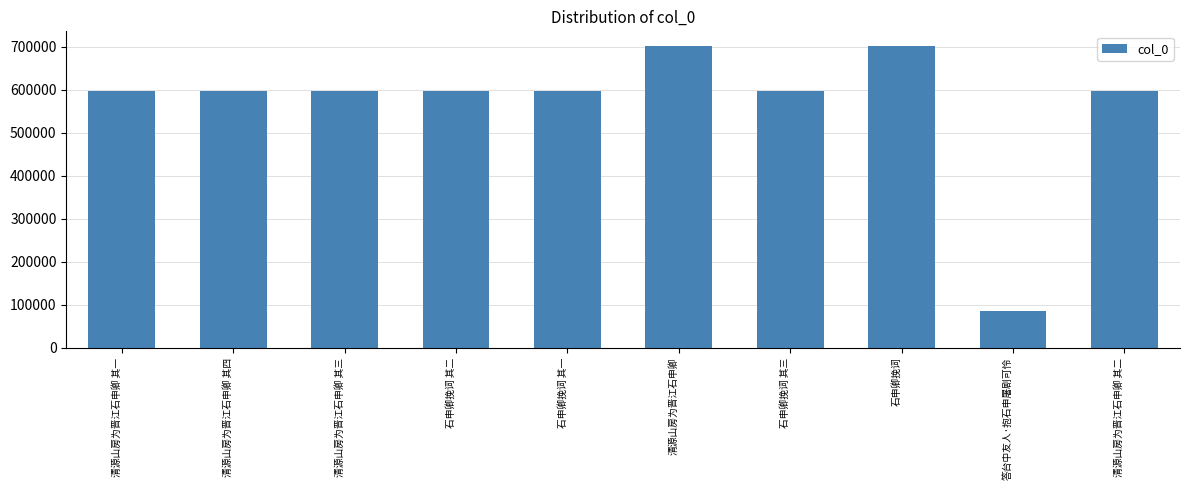

What is the label of the 3rd bar from the left?

清源山房为晋江石申卿 其三